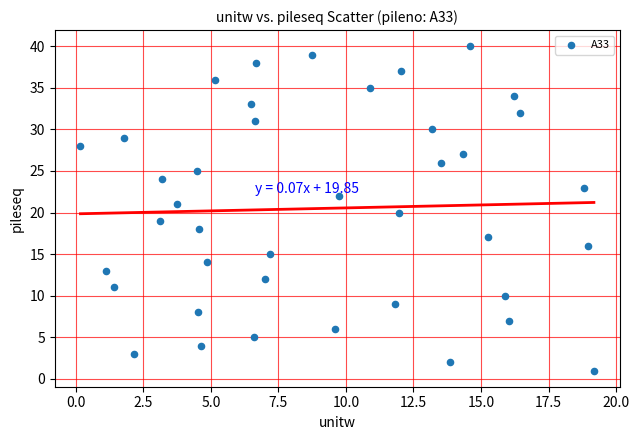

What is the range of Y values (max minus min)?

39